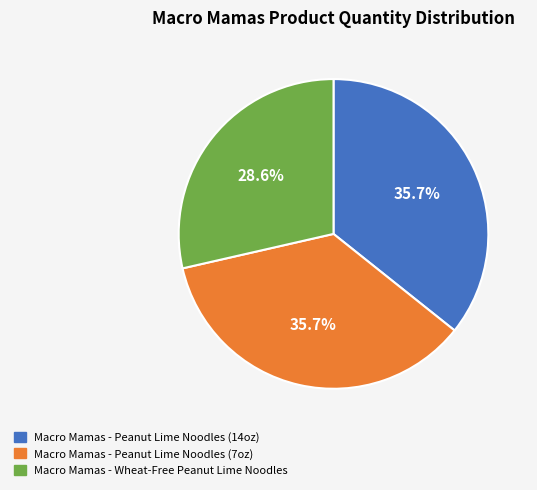

Does Macro Mamas - Peanut Lime Noodles (14oz) account for over 50% of the chart?

No